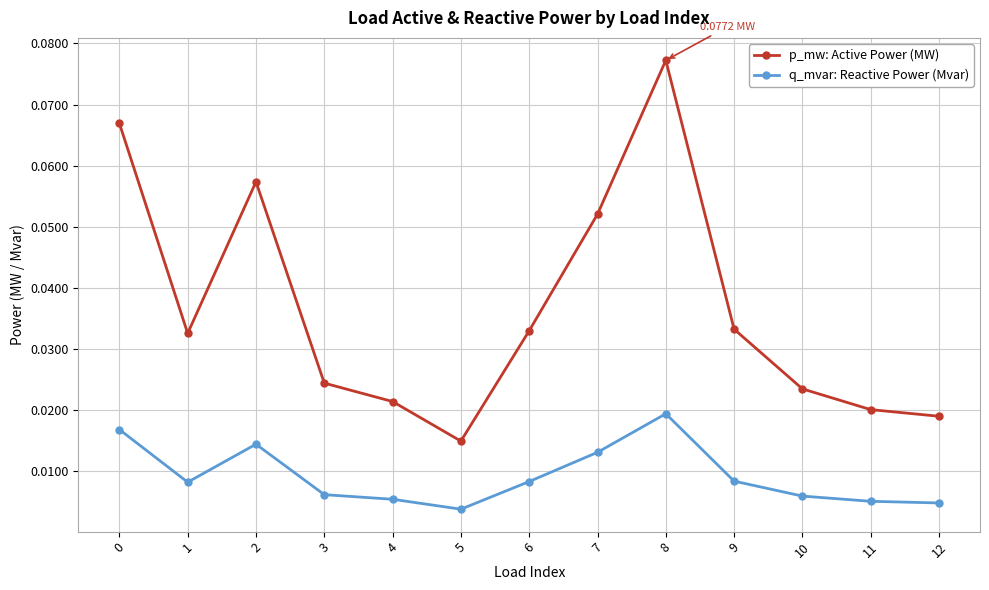

True or false: p_mw: Active Power (MW) has more than 2 points higher than both neighbors.

False